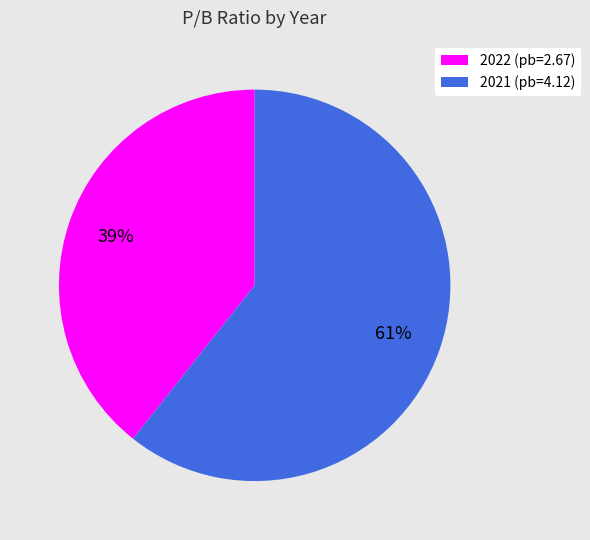

Do 2021 (pb=4.12) and 2022 (pb=2.67) together represent more than half of the pie?

Yes